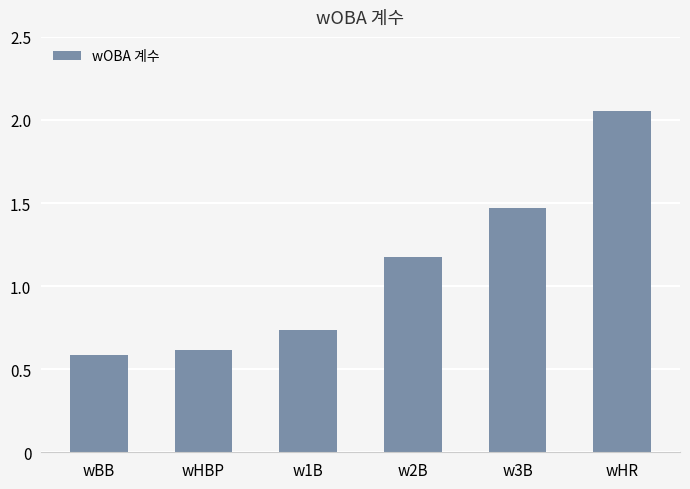

What is the minimum value shown in the chart?

0.6